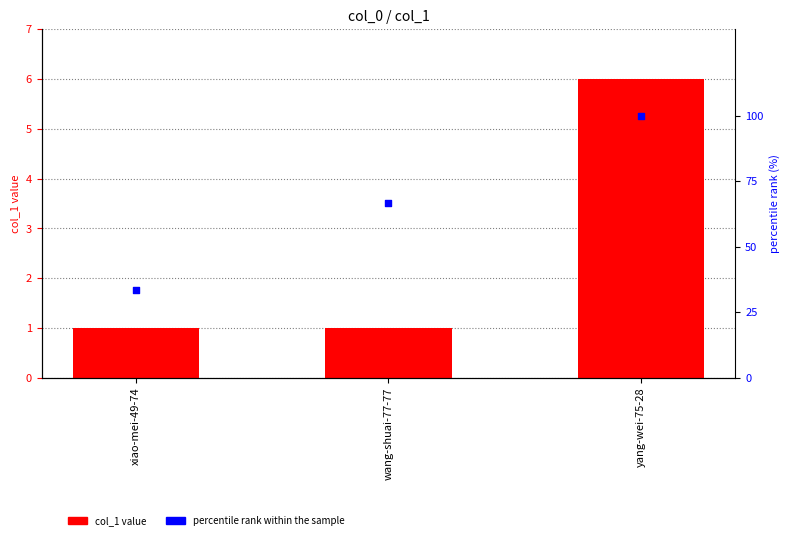

What are all the series names shown in the legend?

col_1, percentile rank within the sample